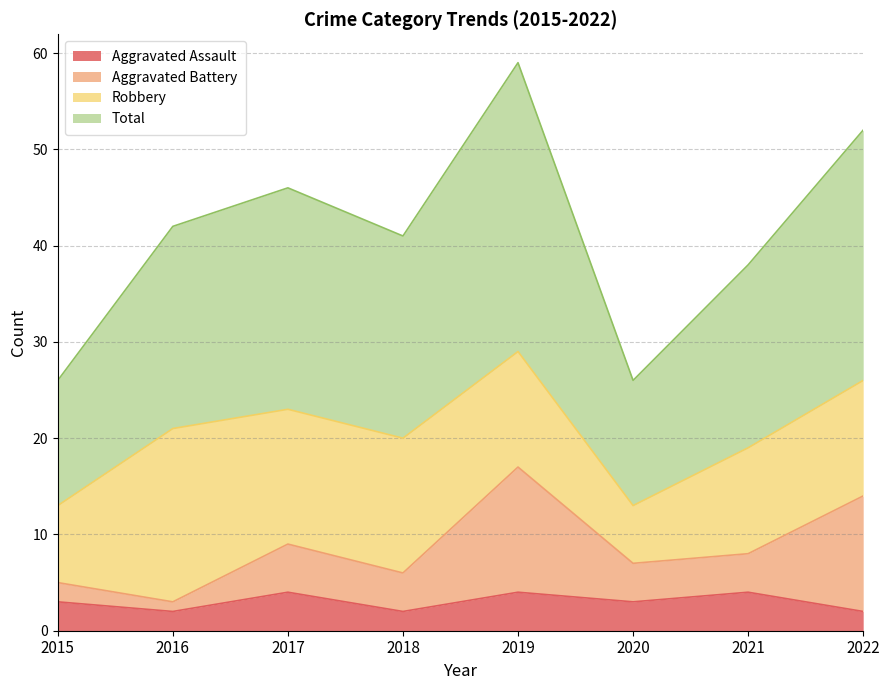

At which category does the chart reach its peak across all series?

2019